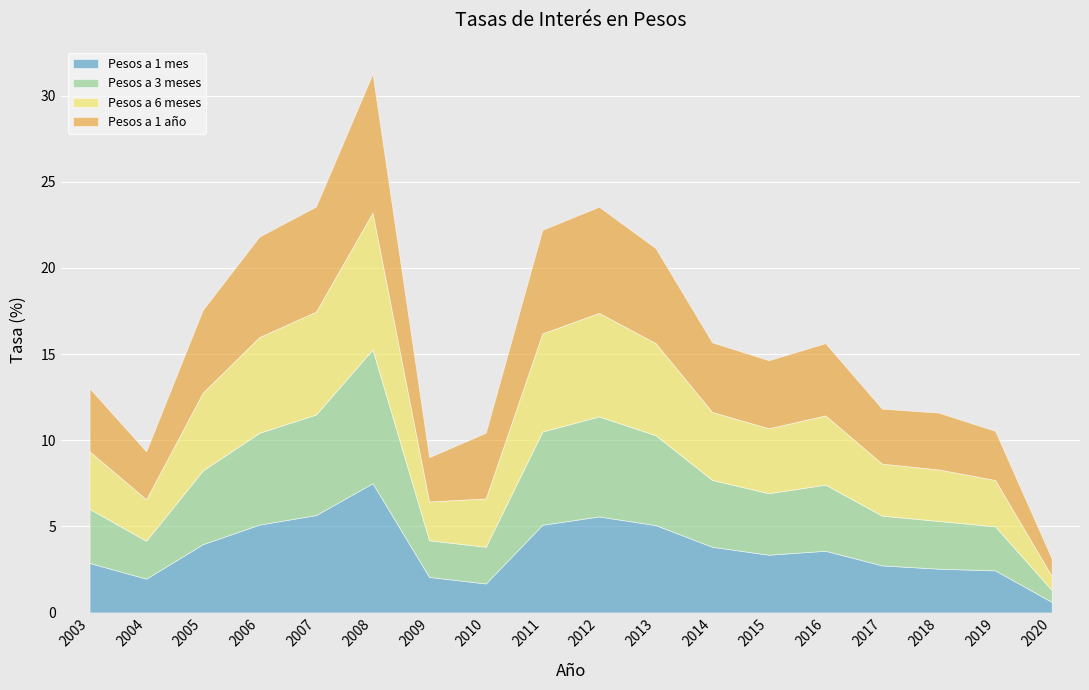

What is the value of the Pesos a 3 meses point at the 7th from the left?

2.1